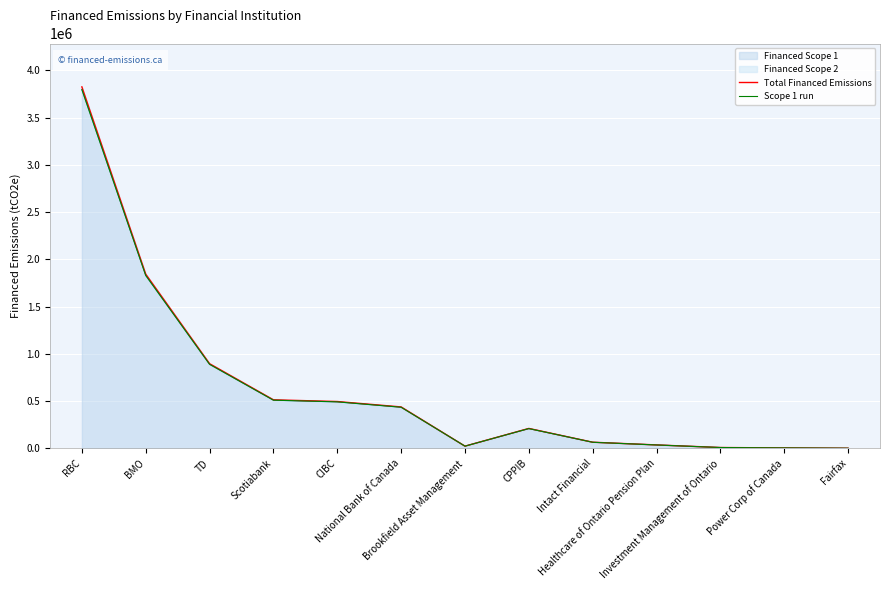

At which label does Total Financed Emissions reach its minimum?

Fairfax